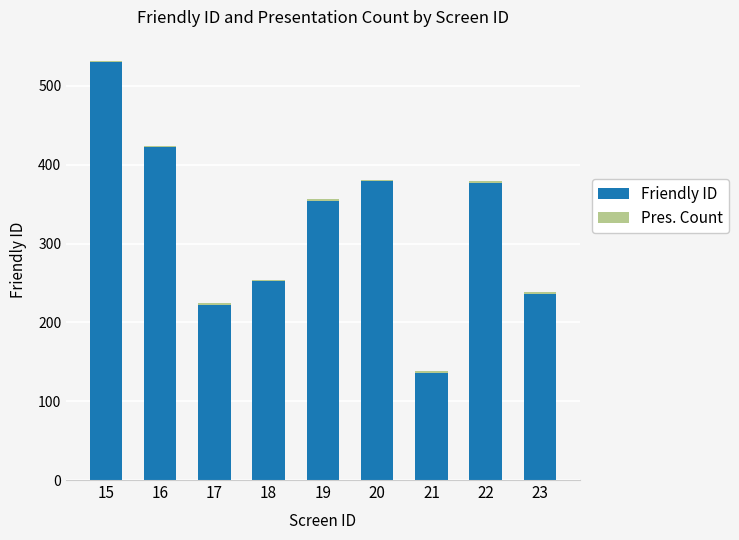

Is it true that Friendly ID equals 222 at 17?

True